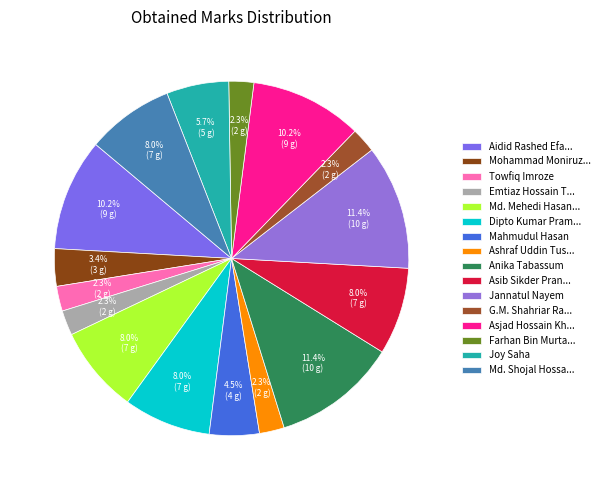

Rank the categories by value from lowest to highest.

Towfiq Imroze, Emtiaz Hossain Tamim, Ashraf Uddin Tushar, G.M. Shahriar Rahman, Farhan Bin Murtaza, Mohammad Moniruzzaman Mollah, Mahmudul Hasan, Joy Saha, Md. Mehedi Hasan Neloy, Dipto Kumar Pramanik, Asib Sikder Pranto, Md. Shojal Hossain, Aidid Rashed Efat, Asjad Hossain Khan, Anika Tabassum, Jannatul Nayem